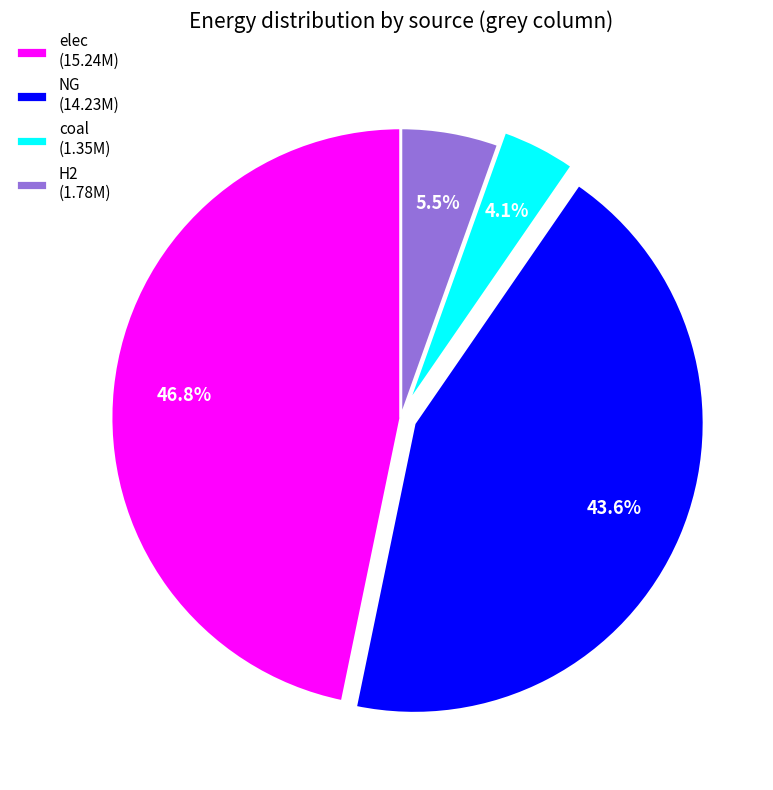

Rank the categories by value from highest to lowest.

elec (15.24M), NG (14.23M), H2 (1.78M), coal (1.35M)